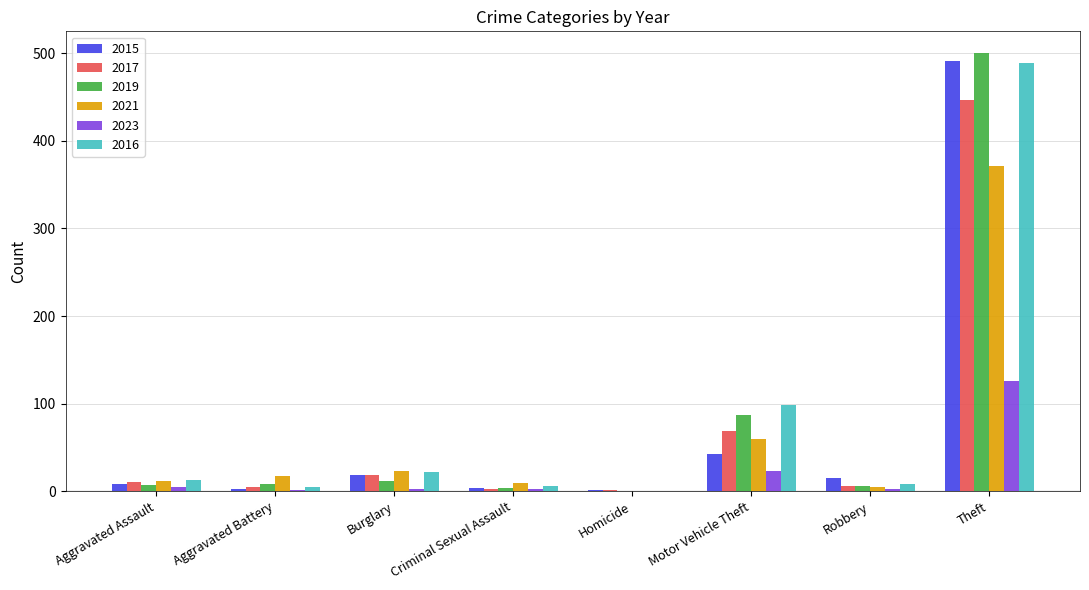

How many groups of bars are there?

8